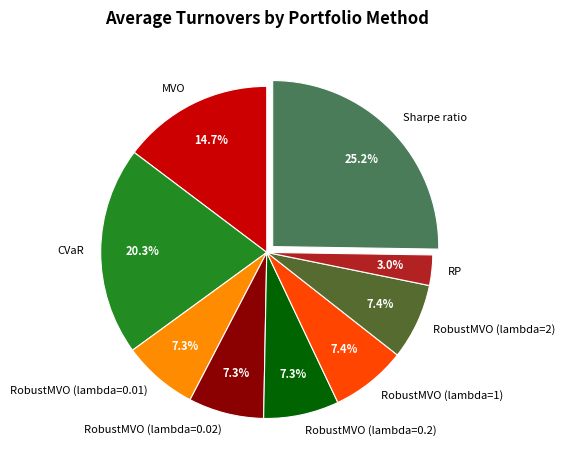

Between RP and CVaR, which is larger?

CVaR